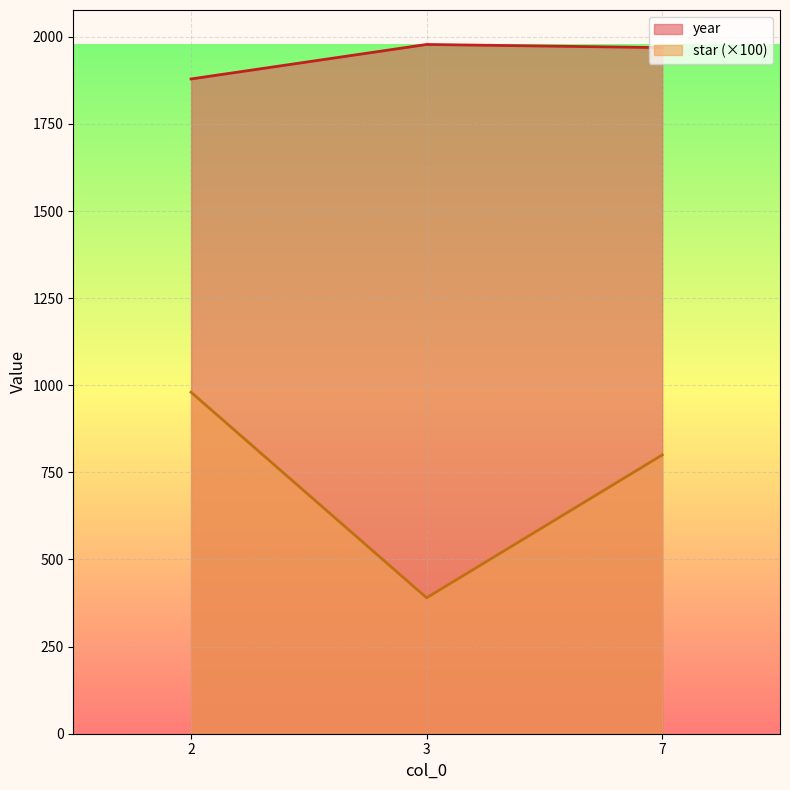

At which category does the chart reach its minimum across all series?

3